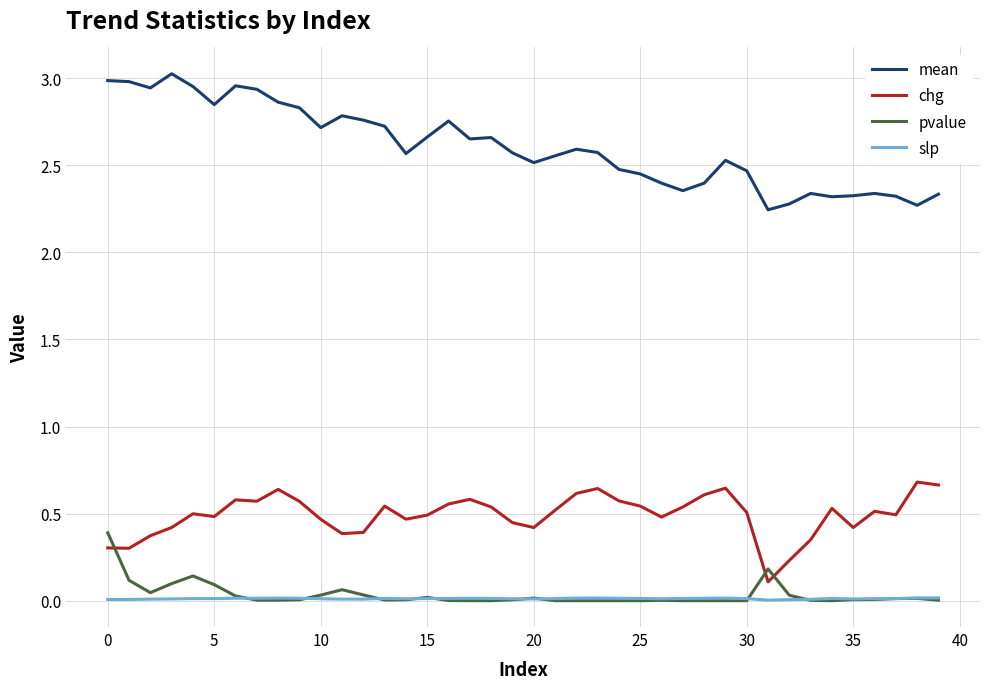

Which series has the widest spread of values?

mean